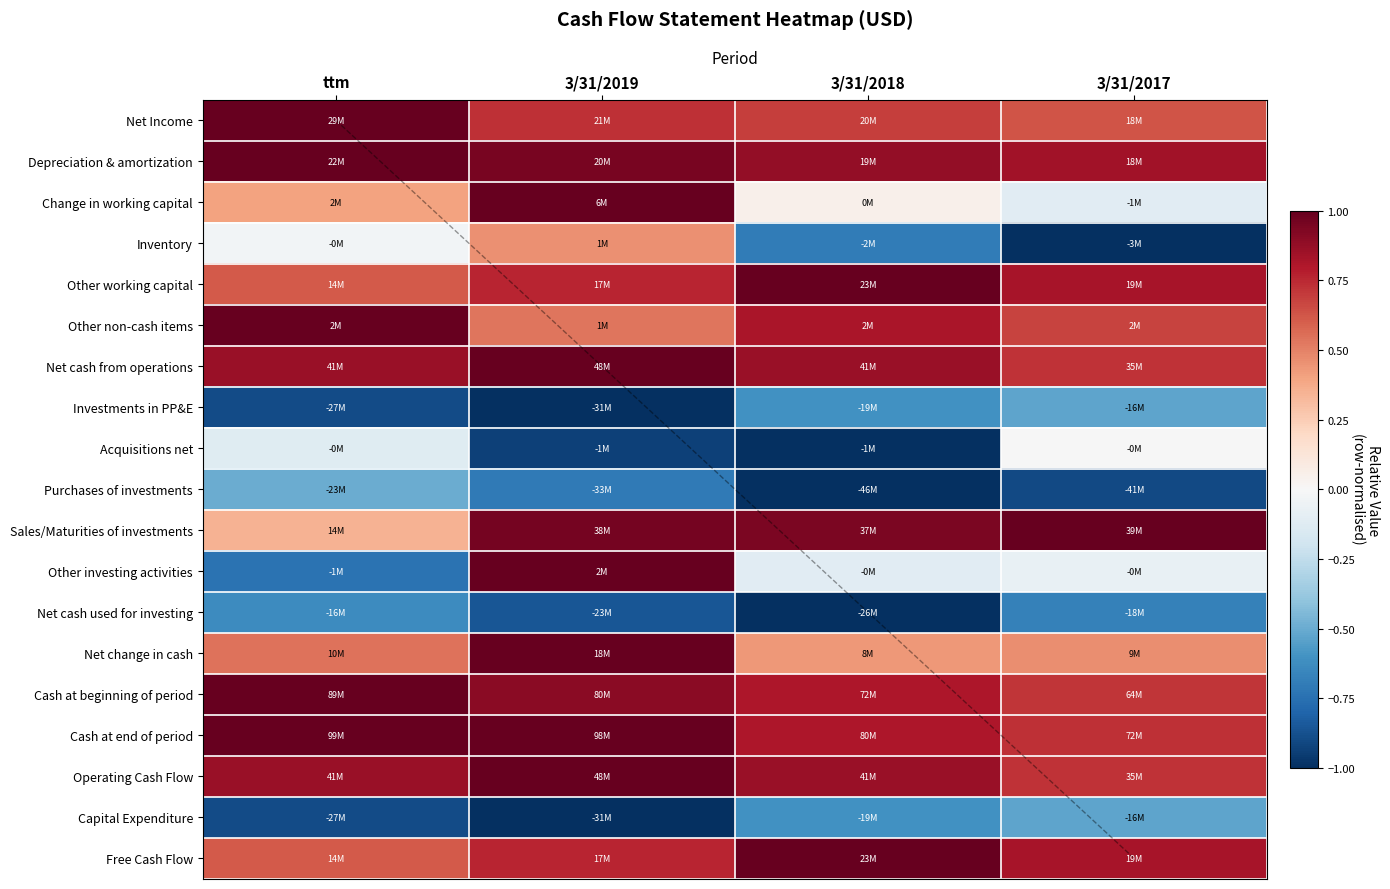

Which label corresponds to the largest value in the chart?

ttm